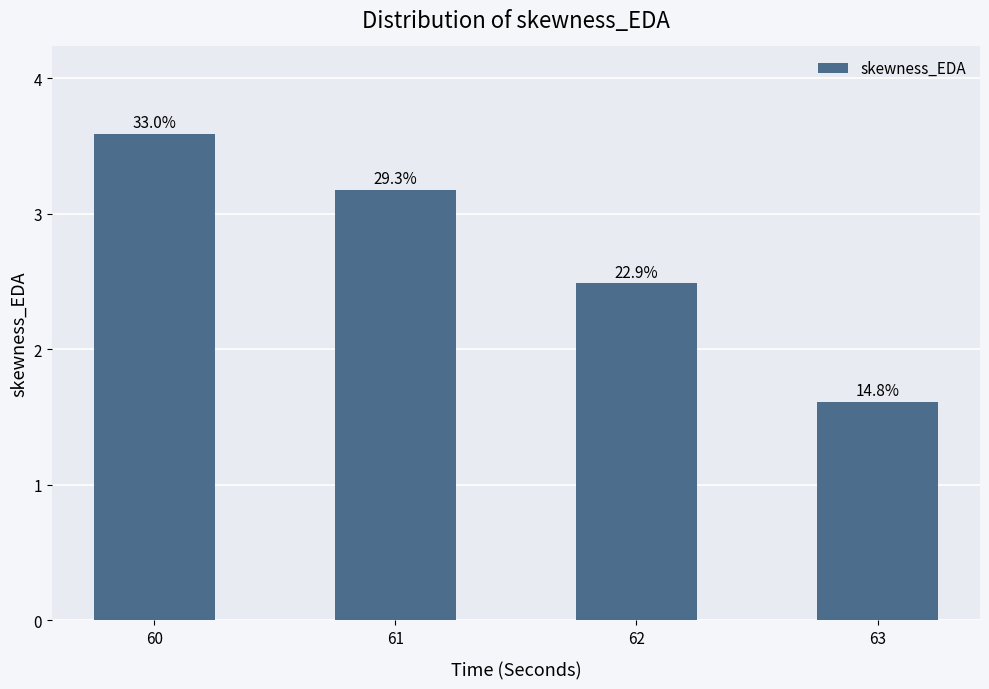

True or false: the data shows 3.2 at 61.

True